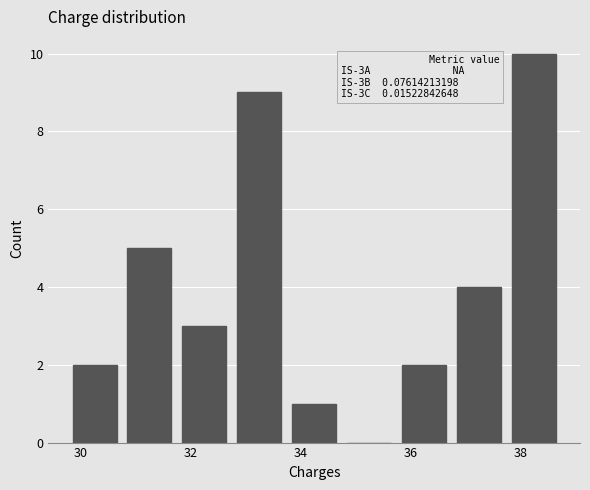

Over which range of the x-axis is the bar tallest?

37.75 to 38.75